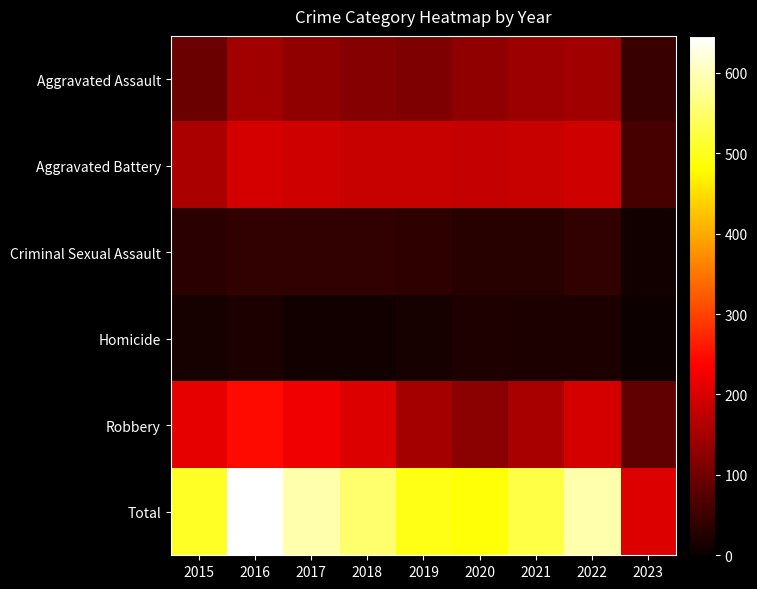

Reading right to left, list all the values displayed in this chart.

Aggravated Assault: 2023=46	2022=146	2021=142	2020=131	2019=113	2018=119	2017=131	2016=146	2015=95
Aggravated Battery: 2023=59	2022=190	2021=182	2020=180	2019=182	2018=183	2017=191	2016=196	2015=154
Criminal Sexual Assault: 2023=10	2022=39	2021=30	2020=28	2019=37	2018=38	2017=39	2016=39	2015=31
Homicide: 2023=3	2022=20	2021=20	2020=22	2019=14	2018=8	2017=8	2016=18	2015=13
Robbery: 2023=85	2022=196	2021=153	2020=124	2019=150	2018=204	2017=224	2016=247	2015=212
Total: 2023=203	2022=591	2021=527	2020=485	2019=496	2018=552	2017=593	2016=646	2015=505